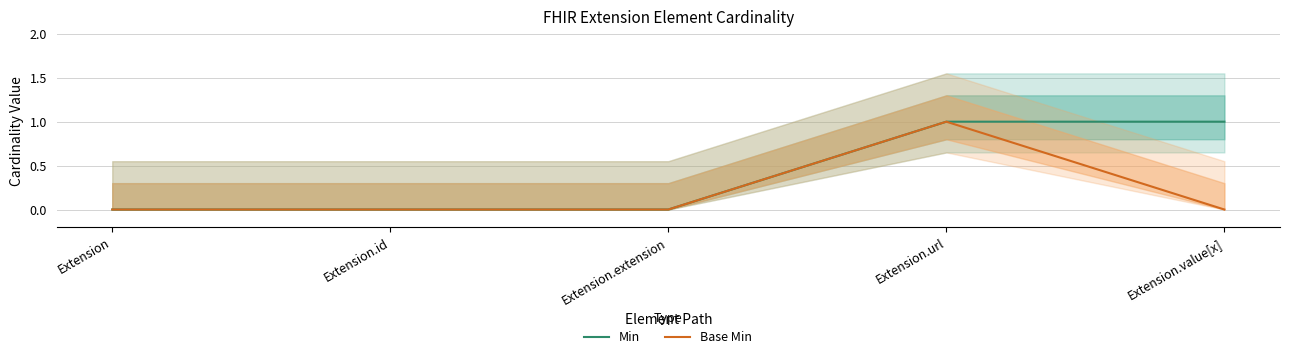

Does the chart display data point markers on the line(s)?

No